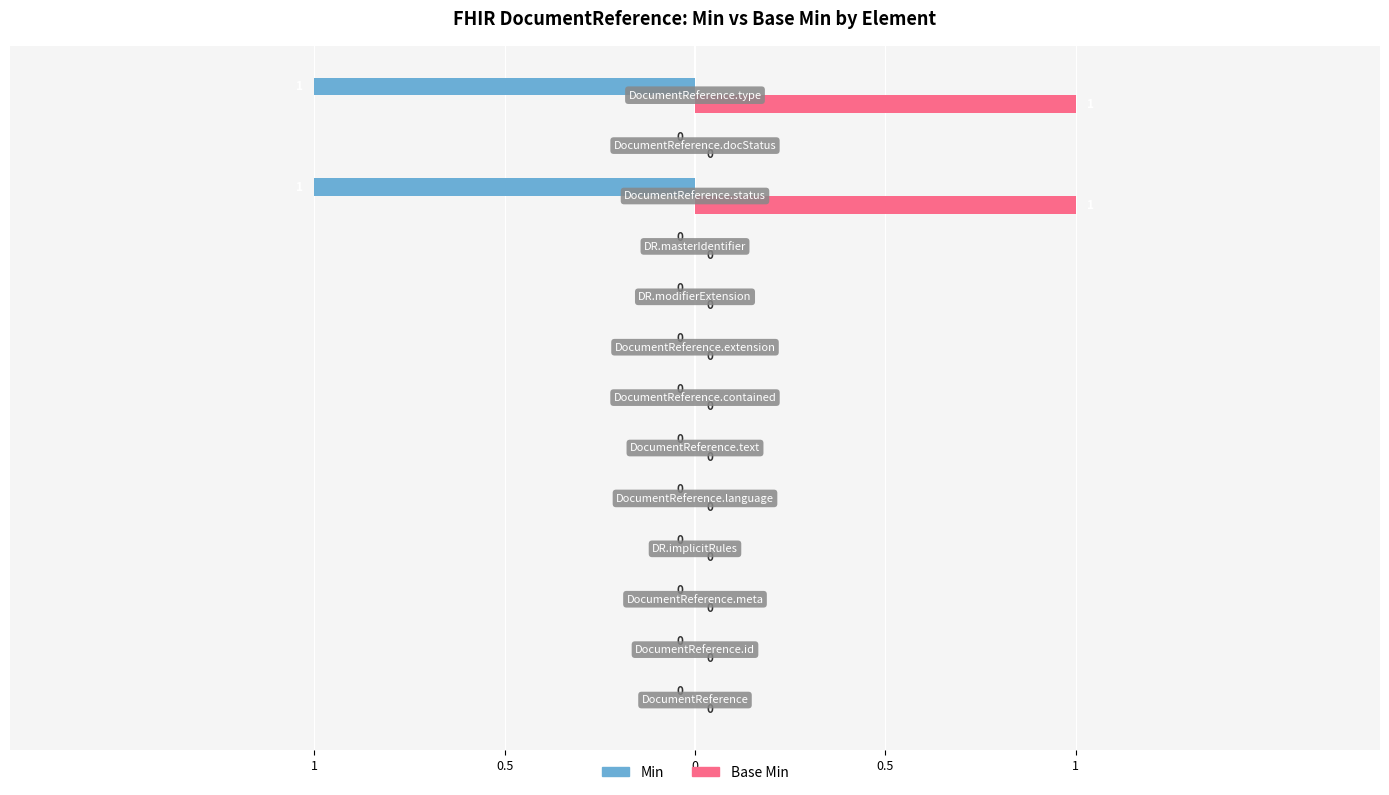

Rank the series by their maximum value, from highest to lowest.

Base Min, Min